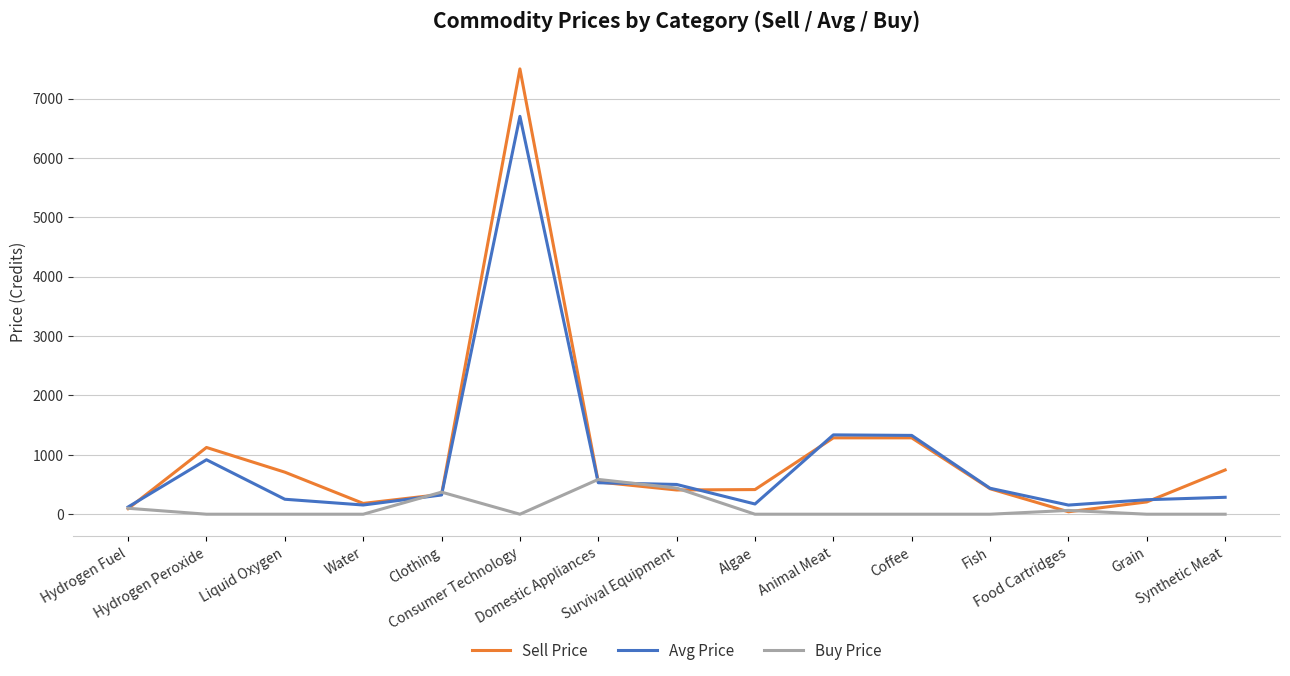

True or false: Sell Price has more than 1 interior local peaks.

True